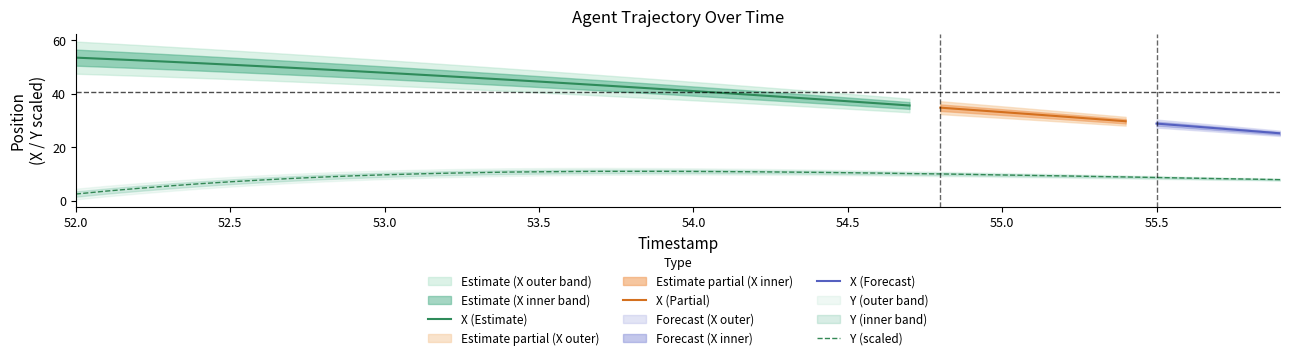

What is the difference between the maximum and minimum values?

8.5